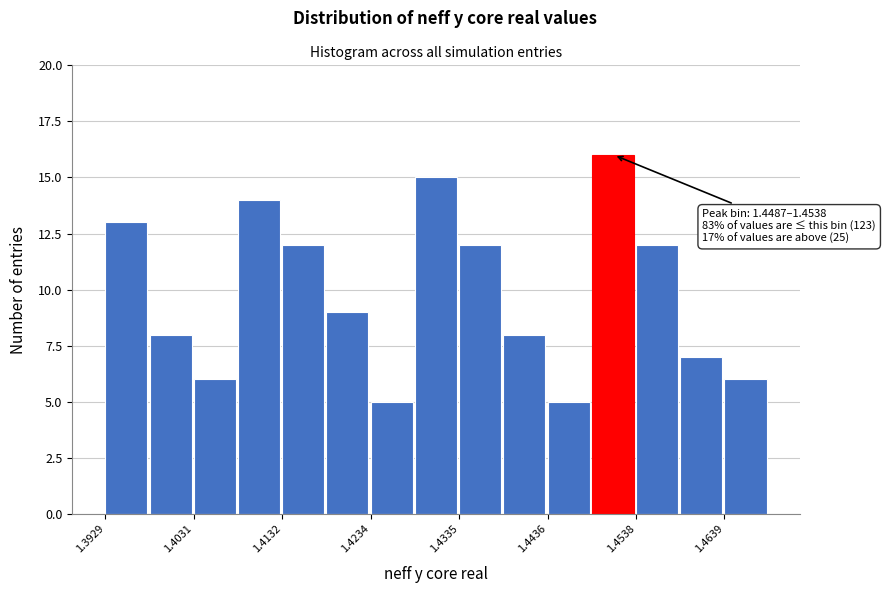

Read against the x-axis, roughly where is the centre of the tallest bar?

1.452